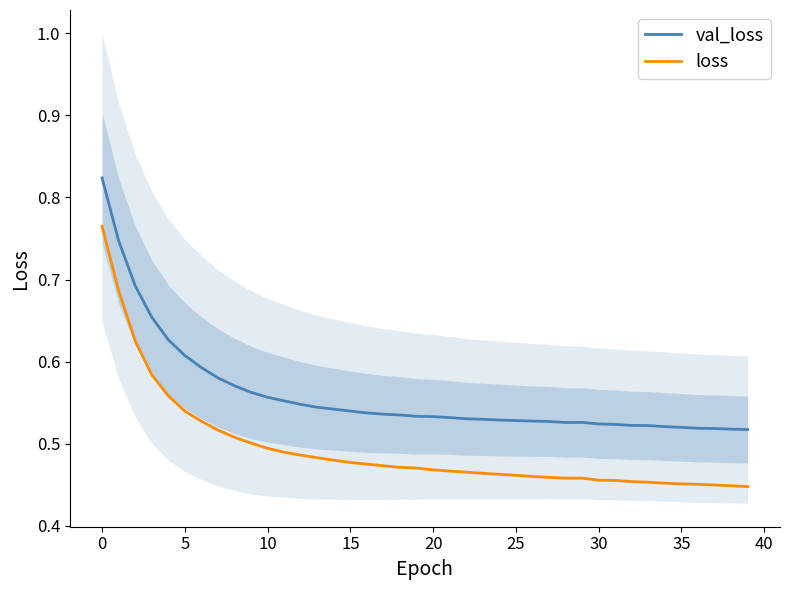

What is the spread (max minus min) of values at 11?

0.1